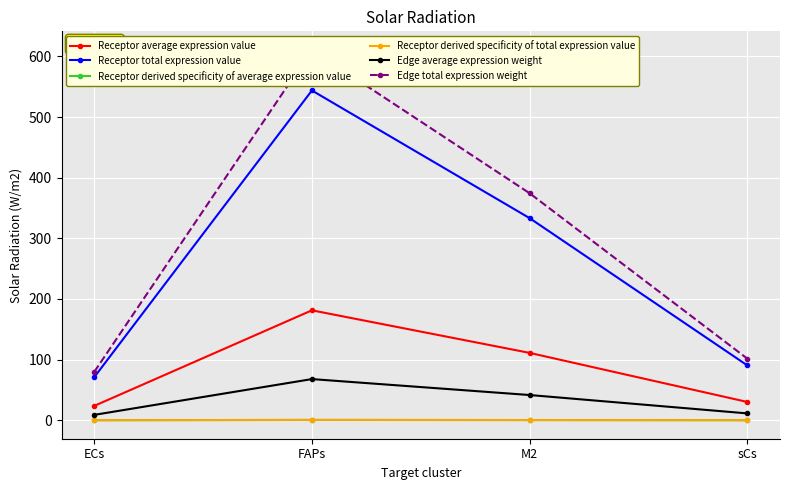

What is the difference between the Edge total expression weight values at FAPs and sCs?

509.3